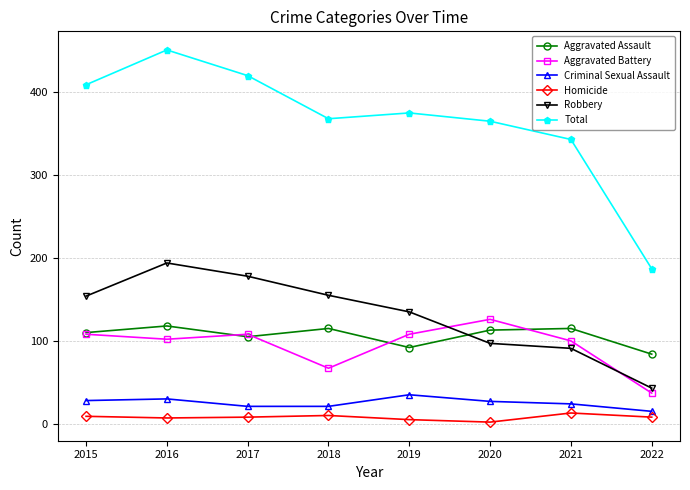

How many categories are shown in the chart?

8